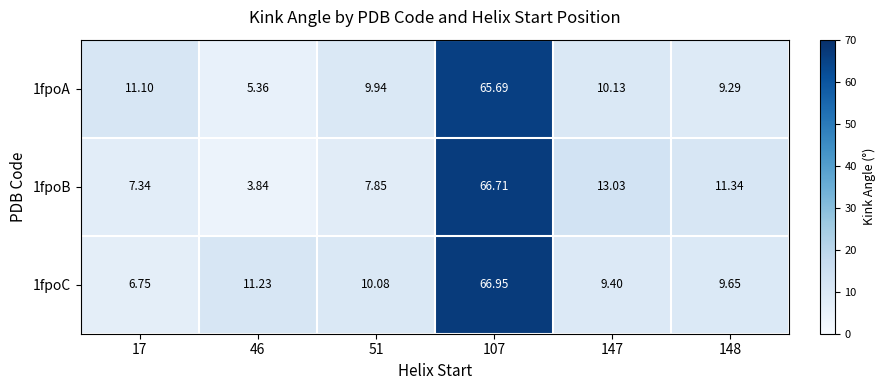

Rank the series by their maximum value, from highest to lowest.

1fpoC, 1fpoB, 1fpoA